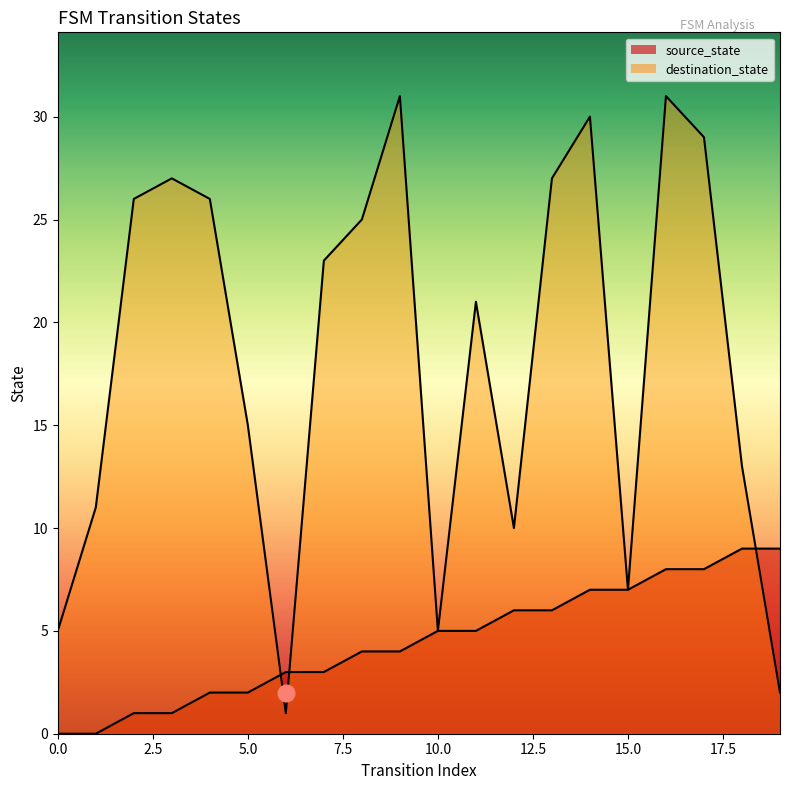

What is the total value across all series at 0?

5